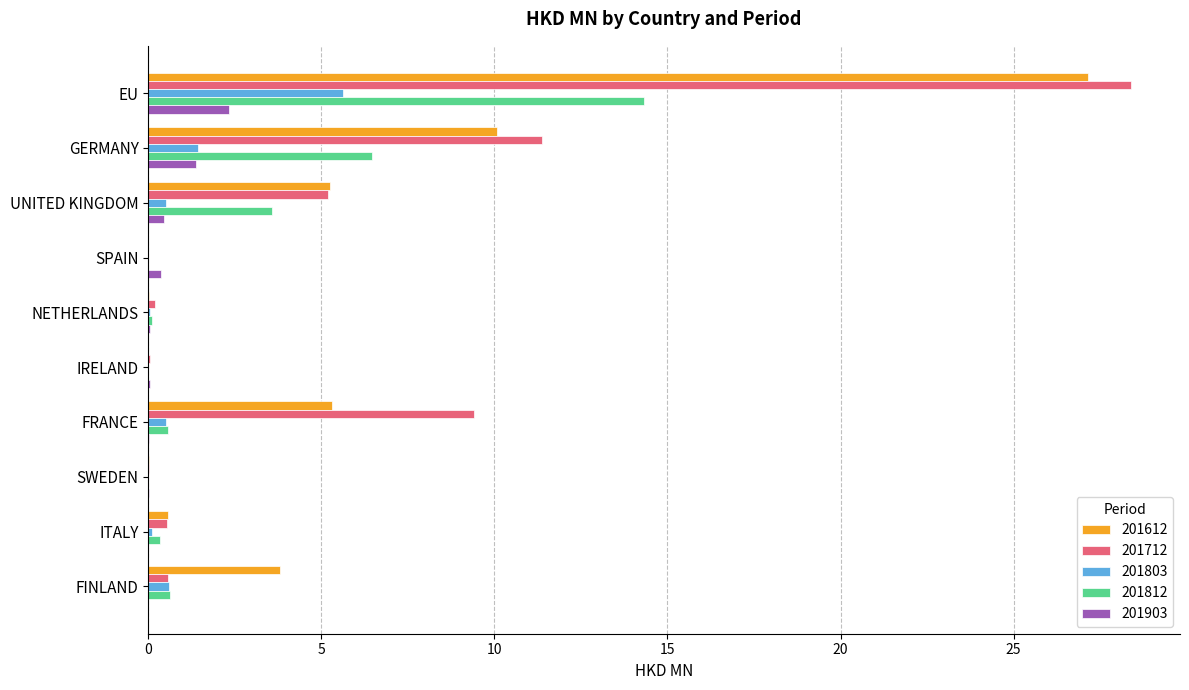

Is it true that 201612 equals 15.3 at GERMANY?

False